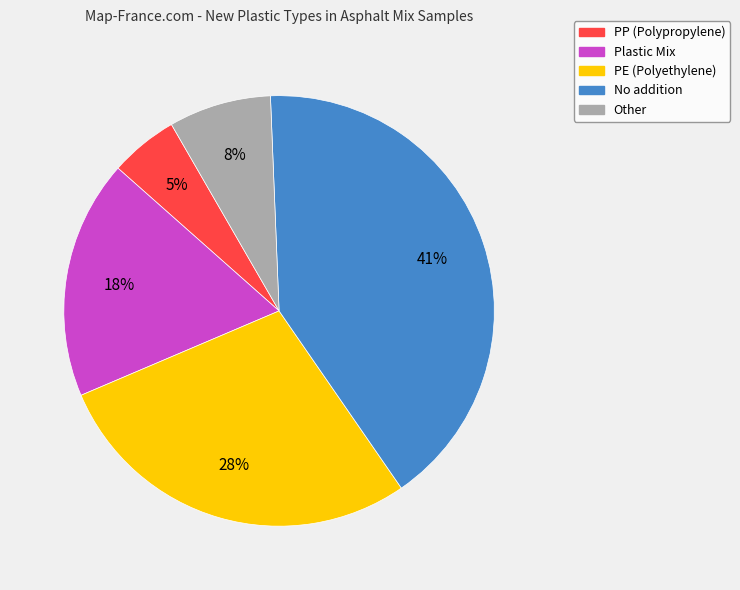

Is there any slice that represents more than half of the pie?

No